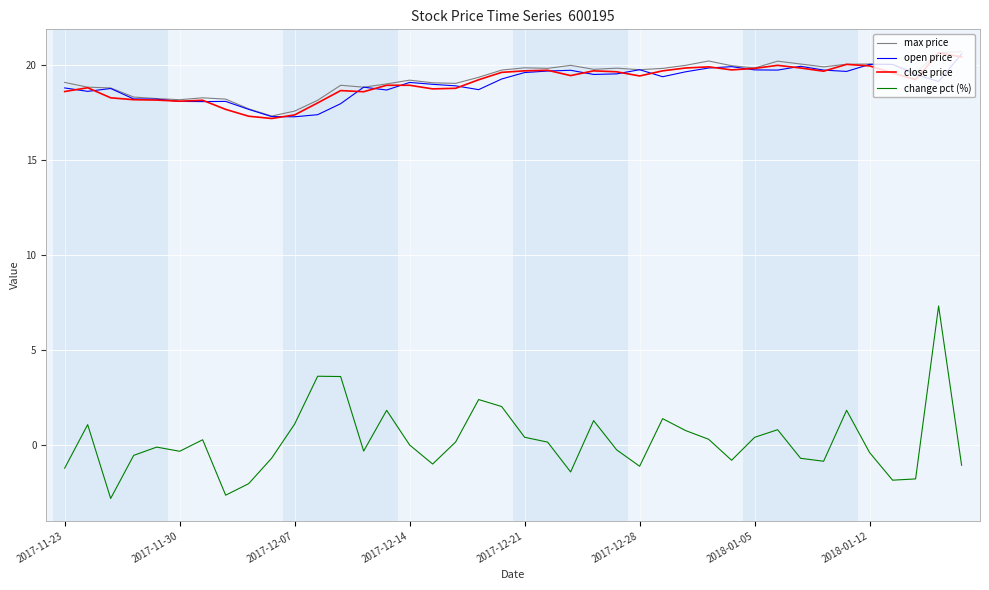

True or false: open price and change pct (%) intersect in this chart.

False